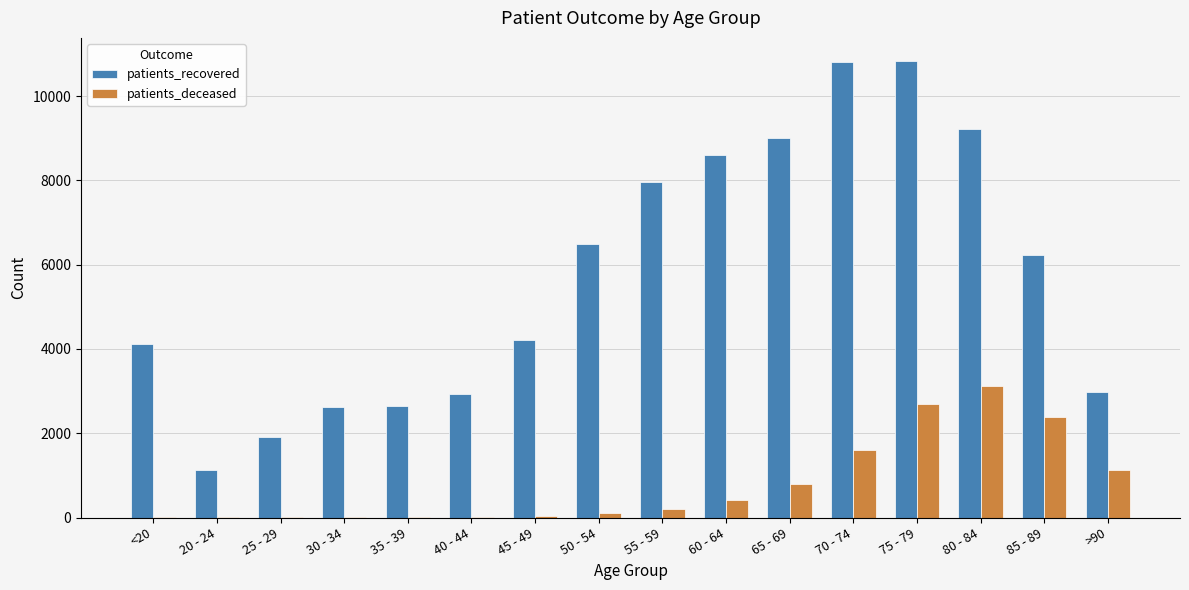

How many data points does each series have?

16